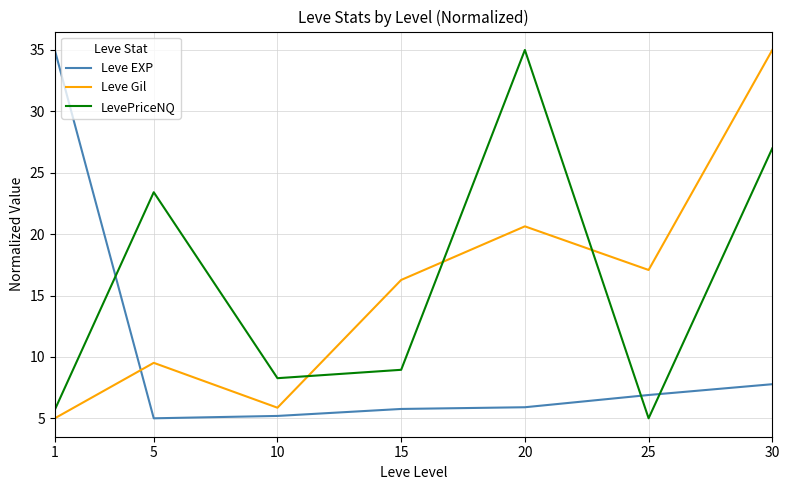

Is this an area chart (filled region under the line)?

No